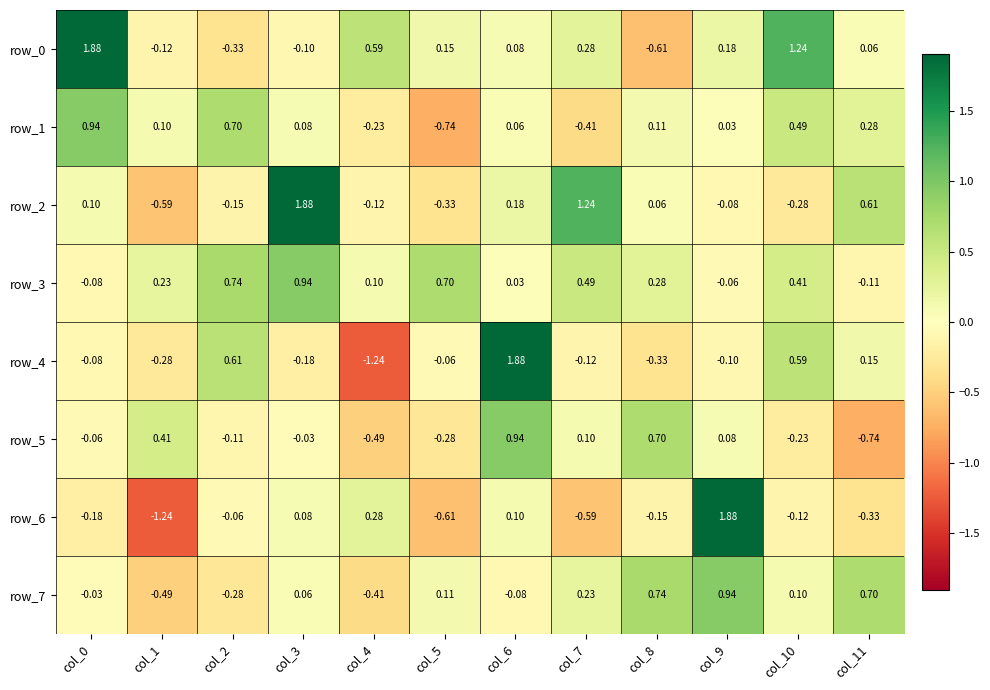

Reading left to right, transcribe all the data shown in this chart.

row_0: 1.9	-0.1	-0.3	-0.1	0.6	0.1	0.1	0.3	-0.6	0.2	1.2	0.1
row_1: 0.9	0.1	0.7	0.1	-0.2	-0.7	0.1	-0.4	0.1	0.0	0.5	0.3
row_2: 0.1	-0.6	-0.1	1.9	-0.1	-0.3	0.2	1.2	0.1	-0.1	-0.3	0.6
row_3: -0.1	0.2	0.7	0.9	0.1	0.7	0.0	0.5	0.3	-0.1	0.4	-0.1
row_4: -0.1	-0.3	0.6	-0.2	-1.2	-0.1	1.9	-0.1	-0.3	-0.1	0.6	0.1
row_5: -0.1	0.4	-0.1	-0.0	-0.5	-0.3	0.9	0.1	0.7	0.1	-0.2	-0.7
row_6: -0.2	-1.2	-0.1	0.1	0.3	-0.6	0.1	-0.6	-0.1	1.9	-0.1	-0.3
row_7: -0.0	-0.5	-0.3	0.1	-0.4	0.1	-0.1	0.2	0.7	0.9	0.1	0.7